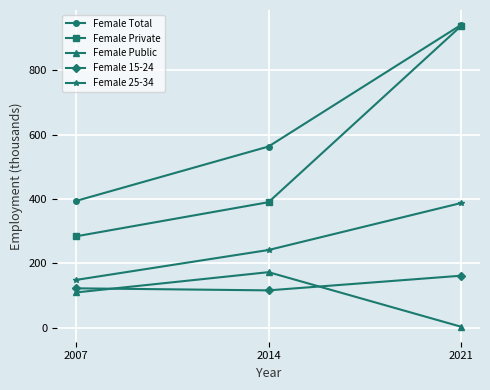

At 2007, list the series in order from largest to smallest.

Female Total, Female Private, Female 25-34, Female 15-24, Female Public